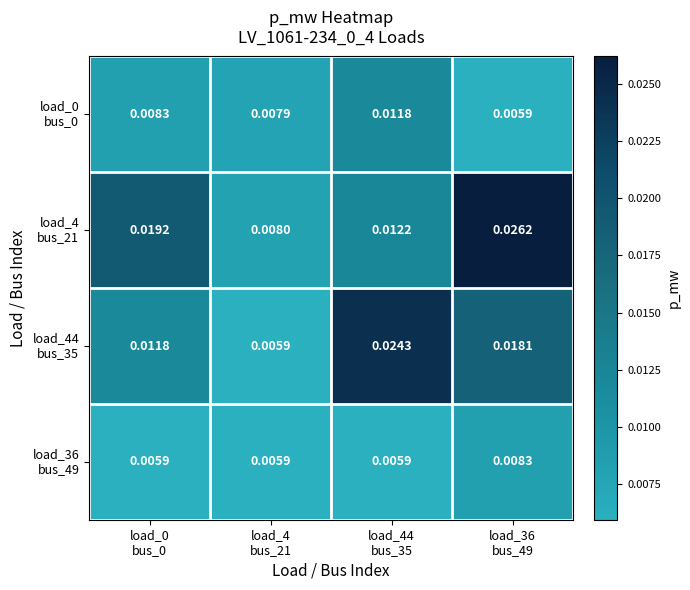

At which category does the chart reach its peak across all series?

load_36
bus_49